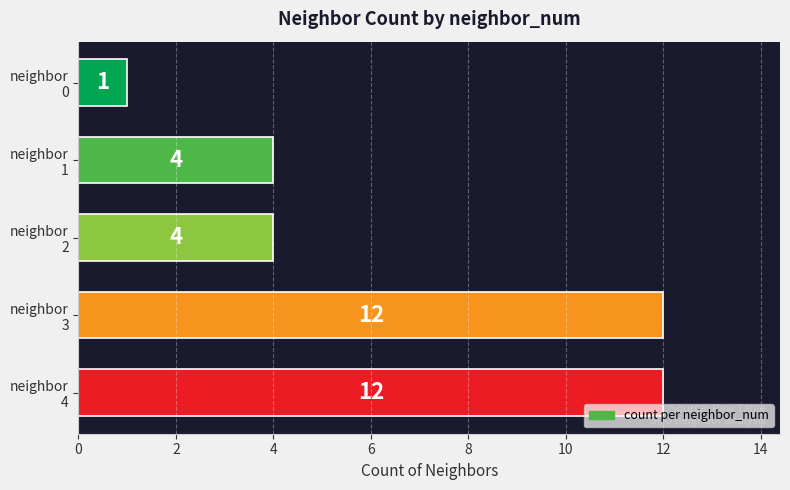

Reading top to bottom, transcribe all the data shown in this chart.

1	4	4	12	12